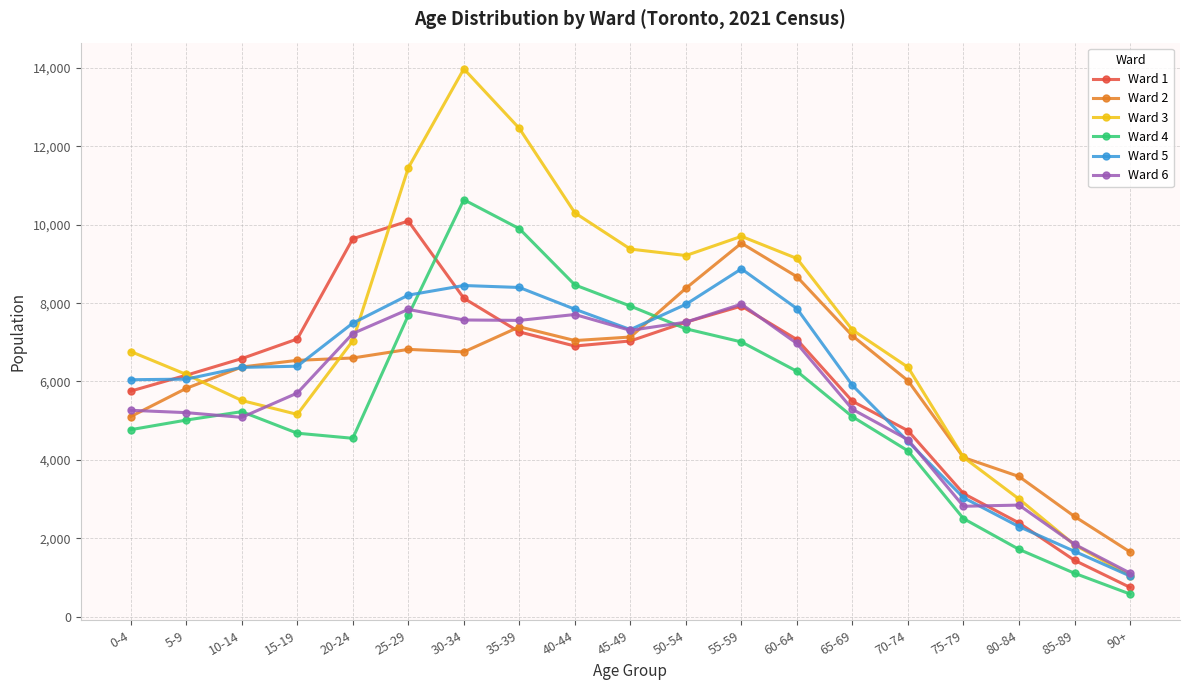

What is the maximum value for Ward 6?

7975